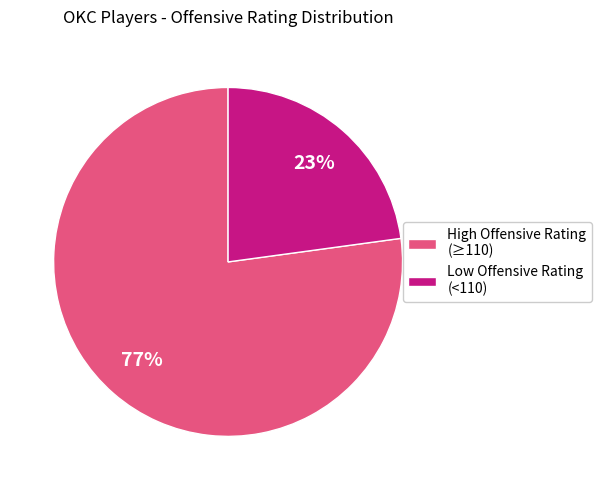

To the nearest percent, what is the difference between the largest and smallest slice percentages?

54%